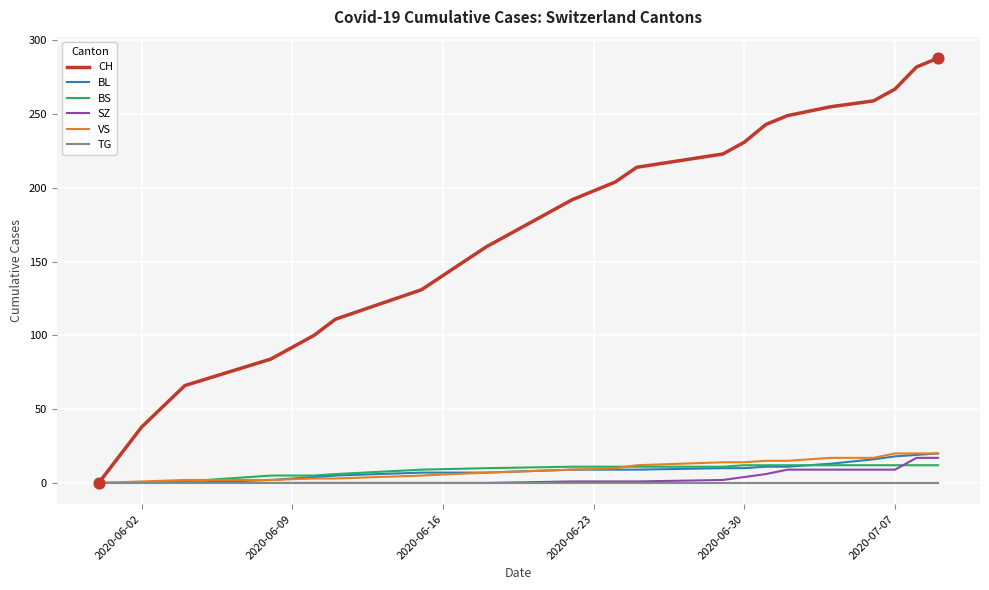

At how many categories does at least one series exceed 72?

17